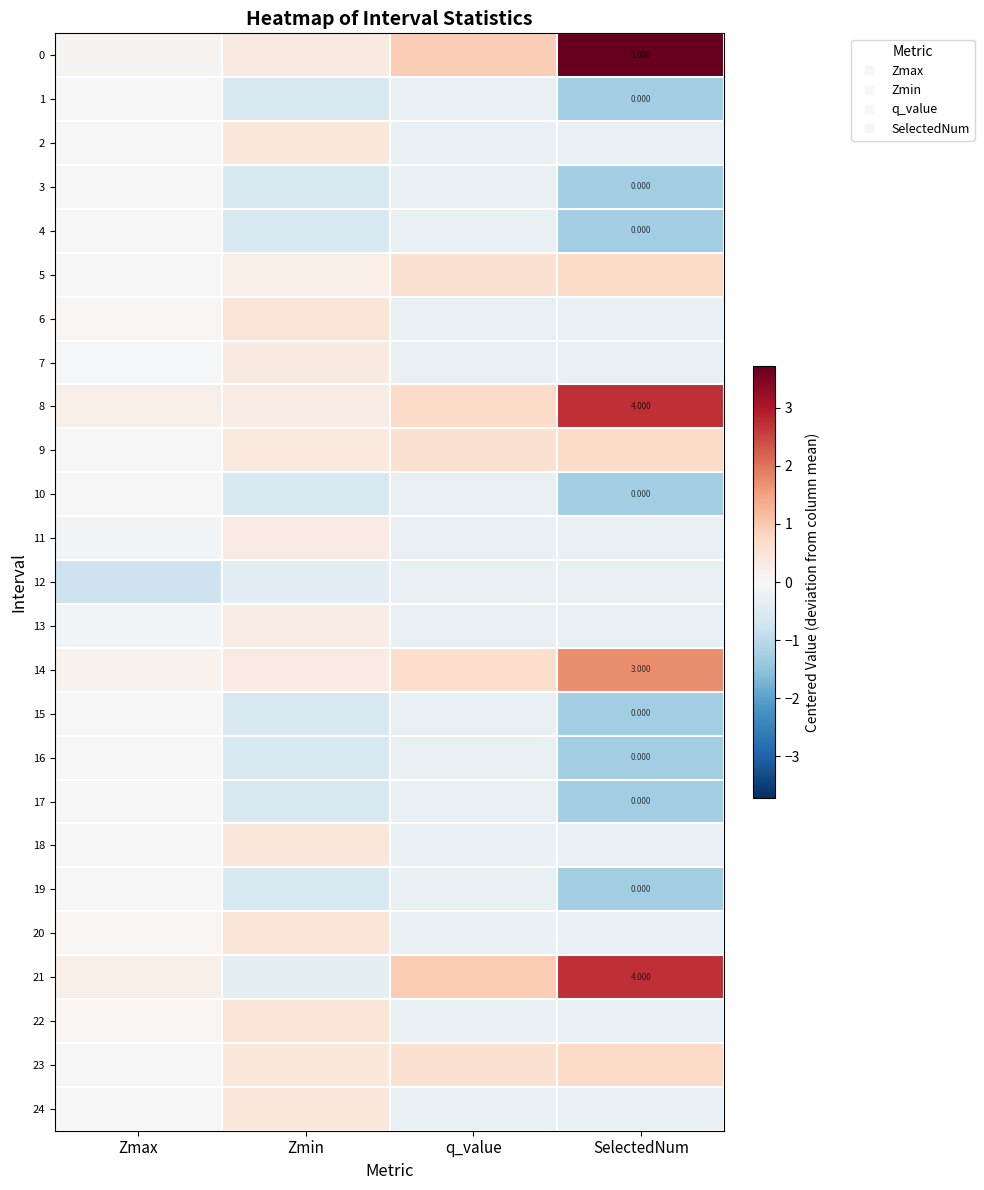

Count the number of categories in the chart.

4